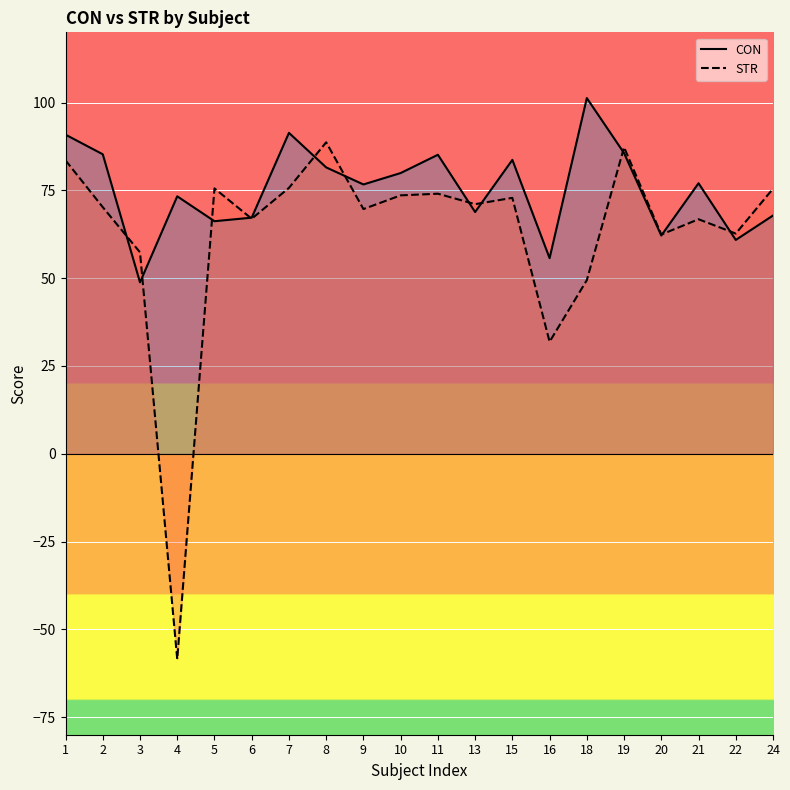

True or false: STR and CON cross at least once.

True